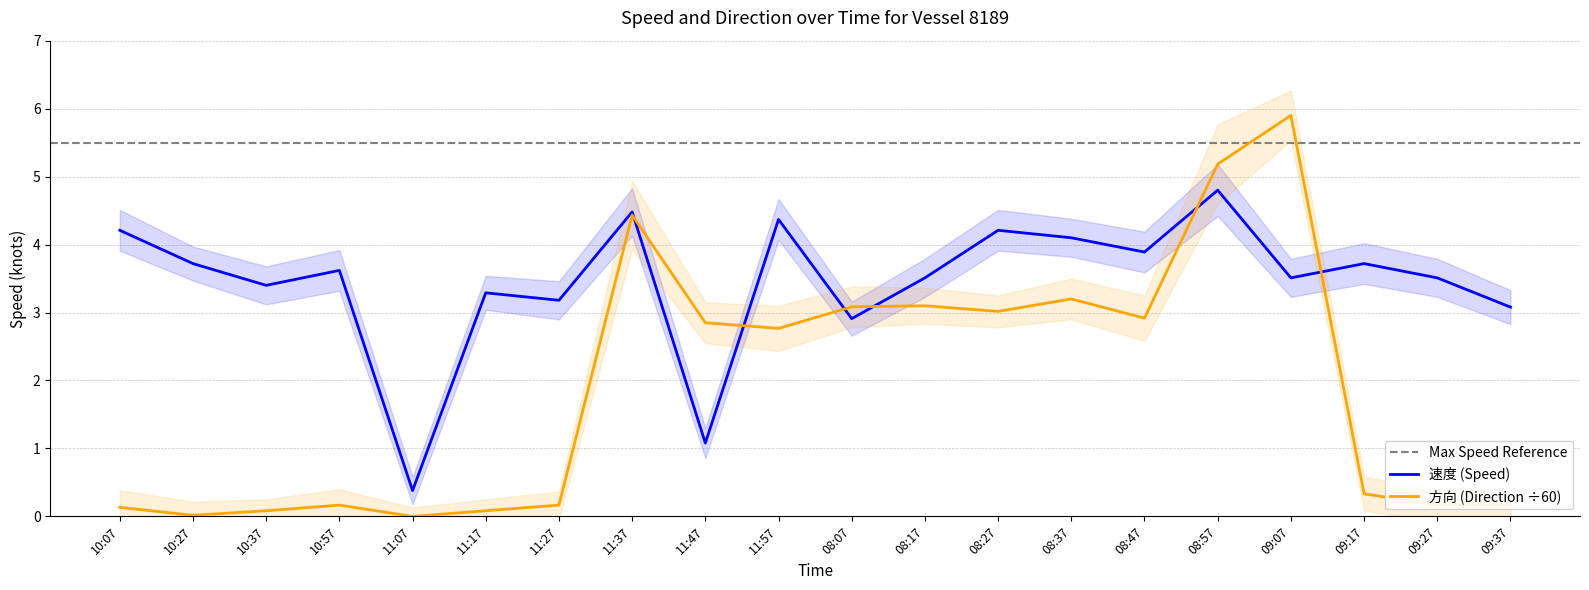

Is it true that 方向 equals 0.0 at 11:07?

True